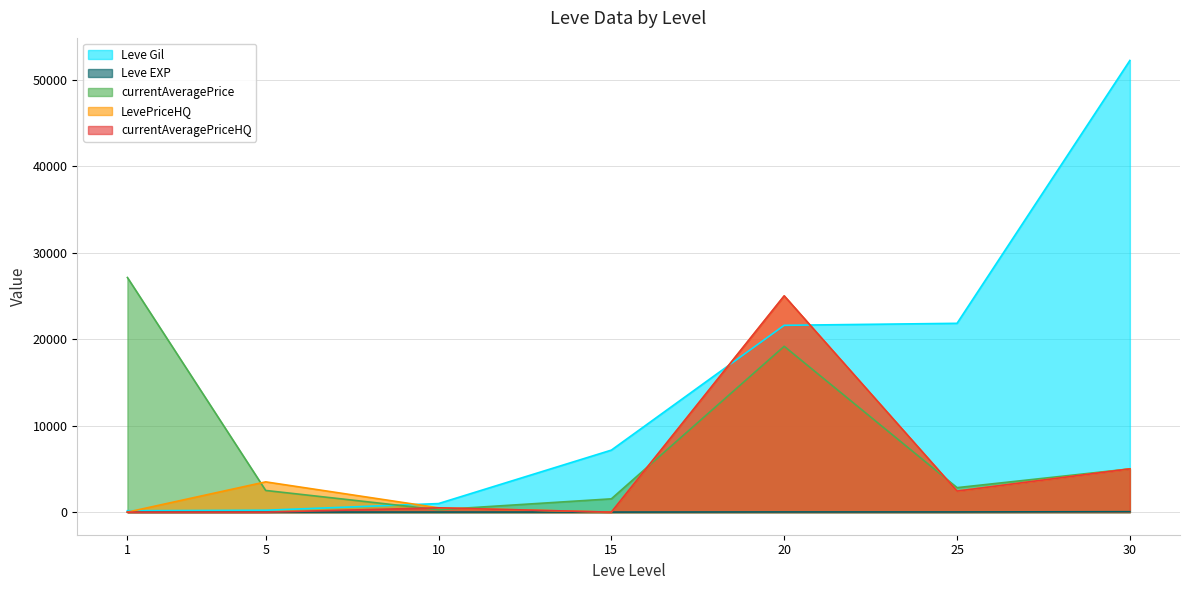

Which category has the highest value across all series?

30